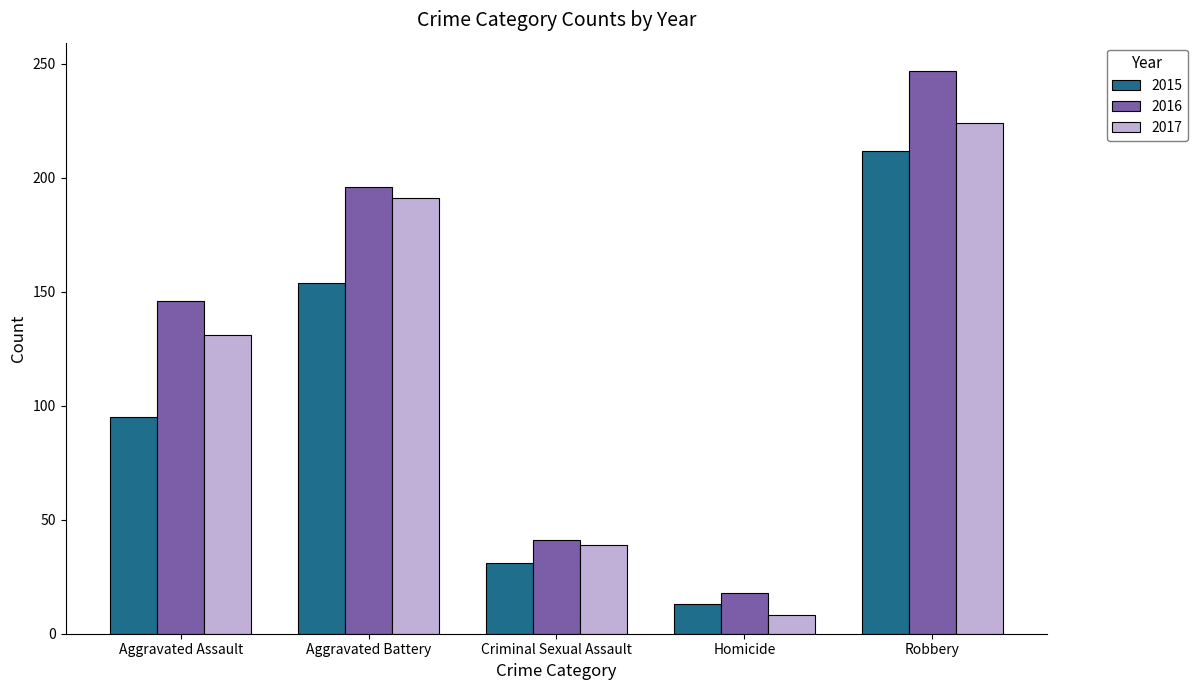

Rank the categories by 2017 value from highest to lowest.

Robbery, Aggravated Battery, Aggravated Assault, Criminal Sexual Assault, Homicide